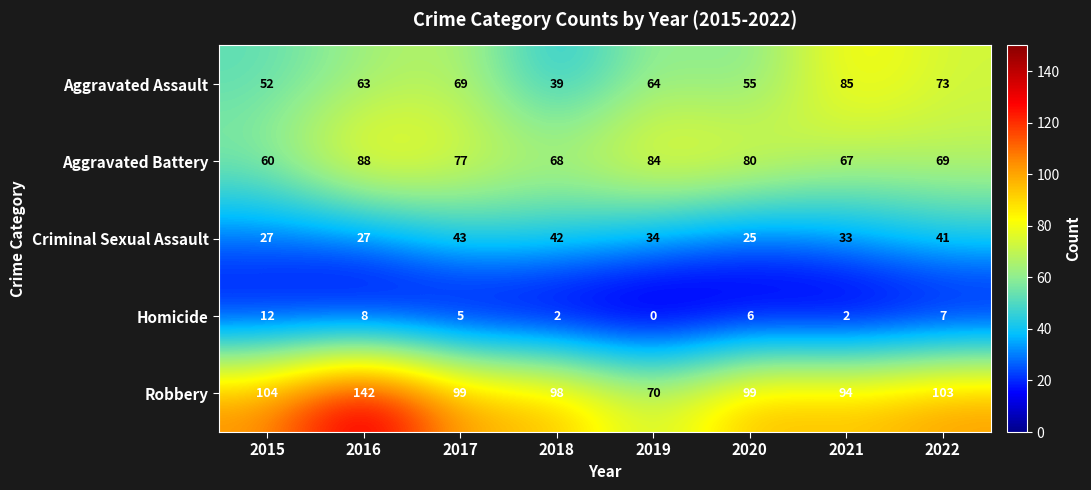

True or false: Robbery has a value of 33 at 2020.

False